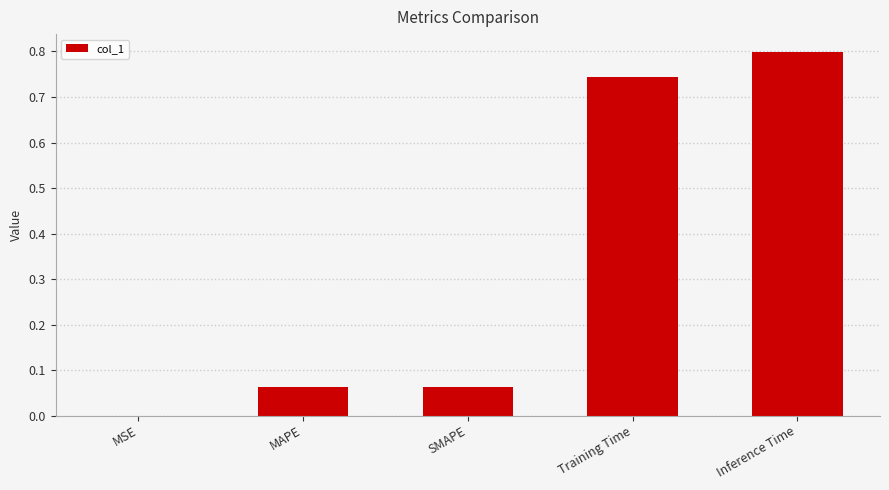

Between Inference Time and Training Time, which is larger?

Inference Time